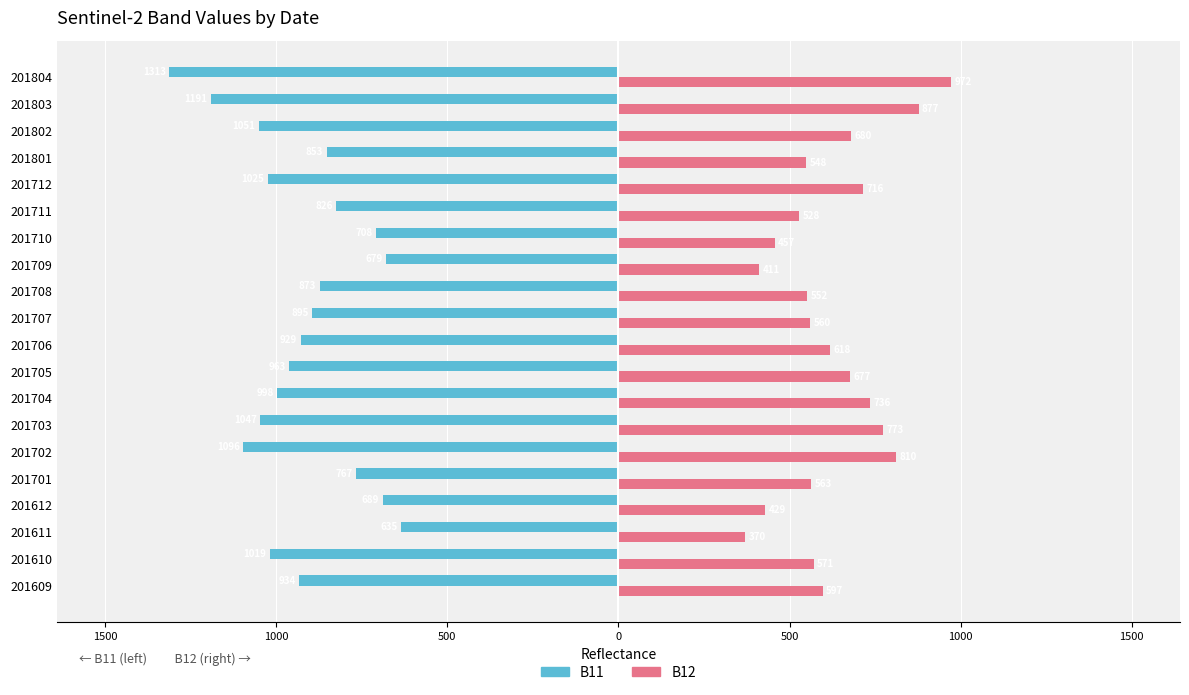

Reading left to right, list all the values displayed in this chart.

B11: -934	-1019	-635	-689	-767	-1096	-1047	-998	-963	-929	-895	-873	-679	-708	-826	-1025	-853	-1051	-1191	-1313
B12: 597	571	370	429	563	810	773	736	677	618	560	552	411	457	528	716	548	680	877	972